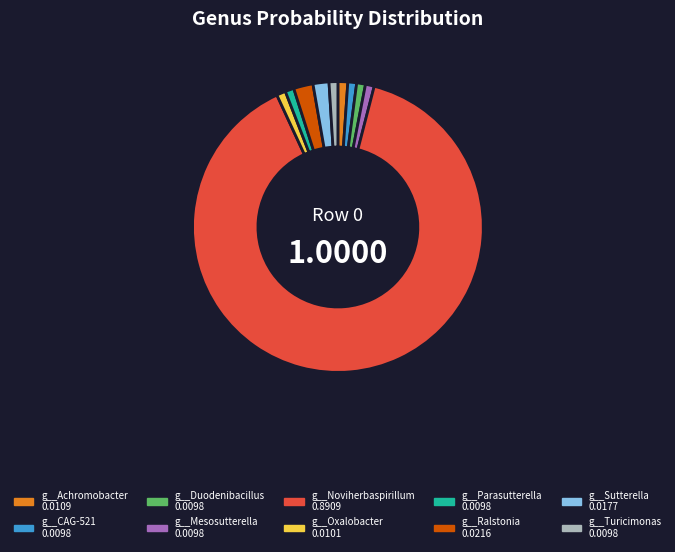

What is the ratio of the value at g__Noviherbaspirillum to the value at g__Oxalobacter?

88.5